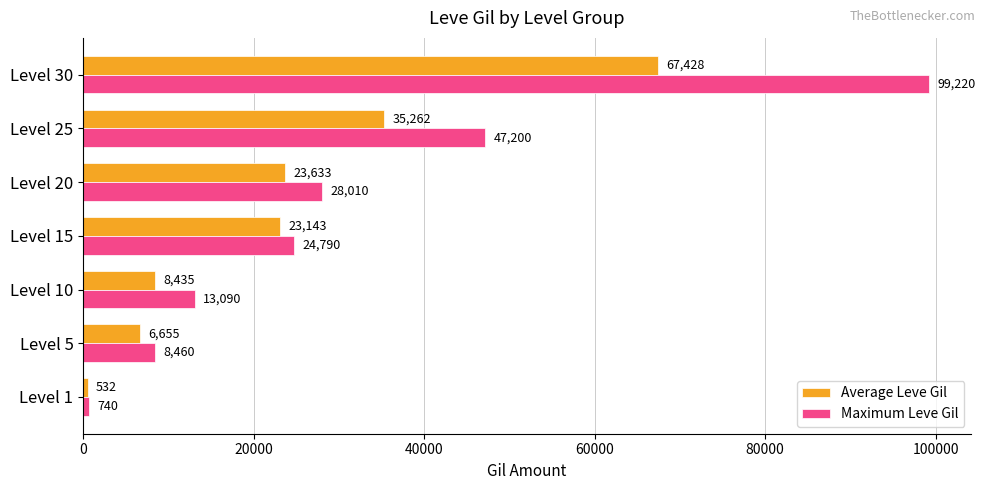

List the series in order of their peak value, highest first.

Maximum Leve Gil, Average Leve Gil